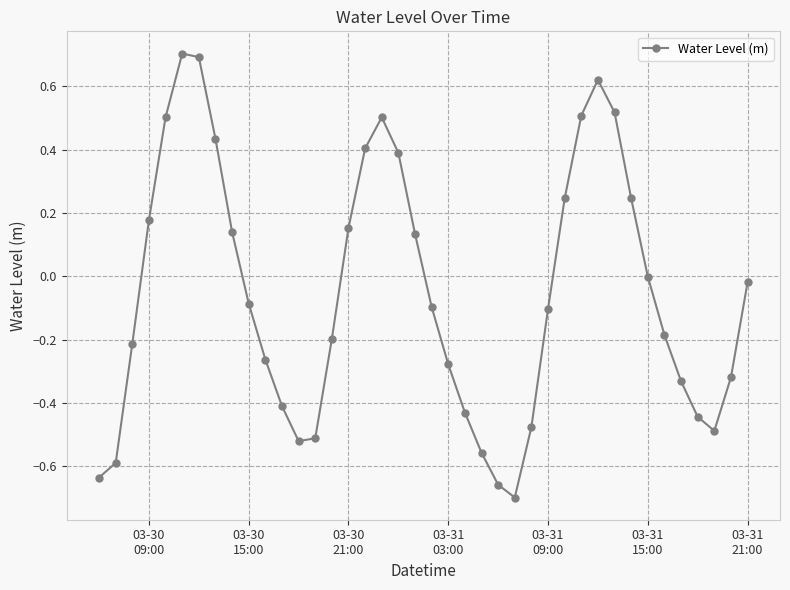

True or false: there are more than 1 points higher than both neighbors.

True